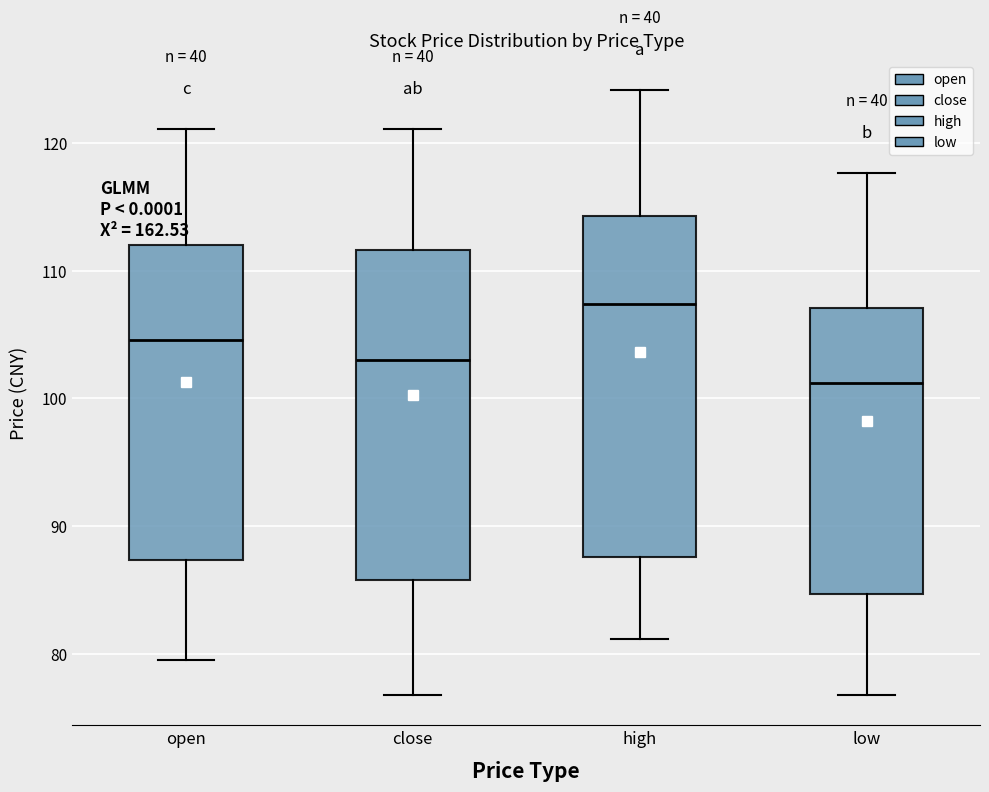

Reading left to right, read every box against the y-axis: the position of its median line, the range the box covers, and the ends of its whiskers. The values are not printed on the chart, so give them approximately, as read against the axis.

open: median 105, box 87 to 112, whiskers 79 to 121
close: median 103, box 86 to 112, whiskers 77 to 121
high: median 107, box 88 to 114, whiskers 81 to 124
low: median 101, box 85 to 107, whiskers 77 to 118